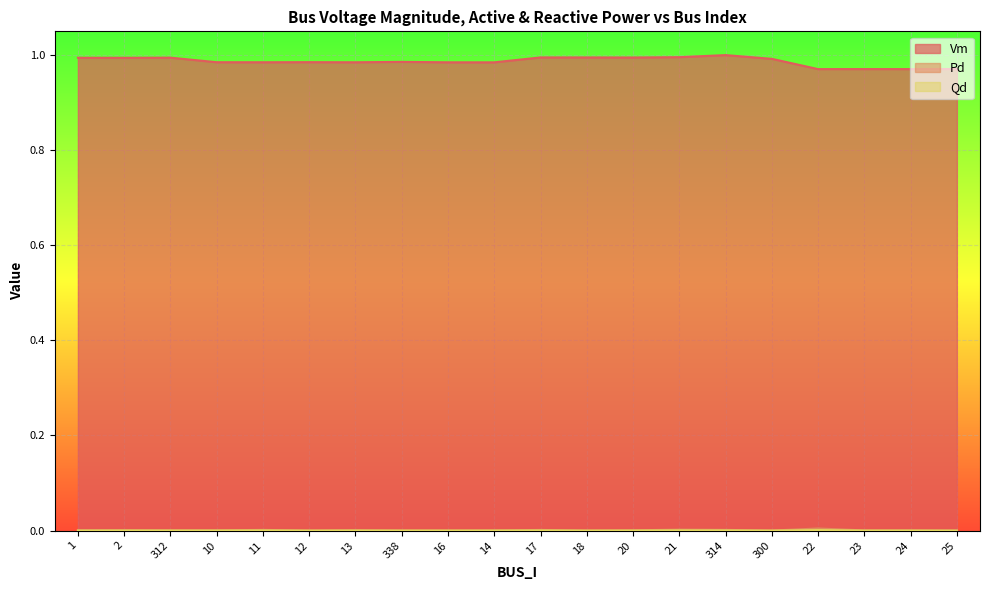

True or false: Vm has more than 2 interior local peaks.

True